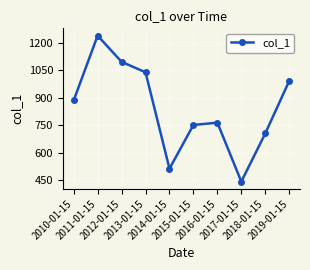

What is the difference between the maximum and minimum values?

796.6